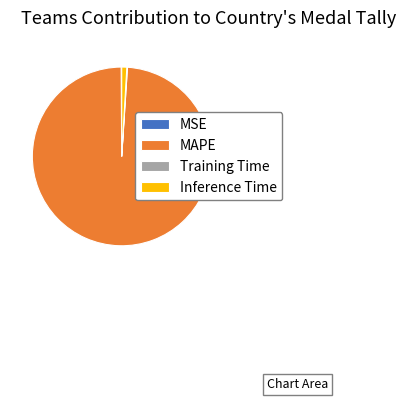

Is there any slice that represents more than half of the pie?

Yes